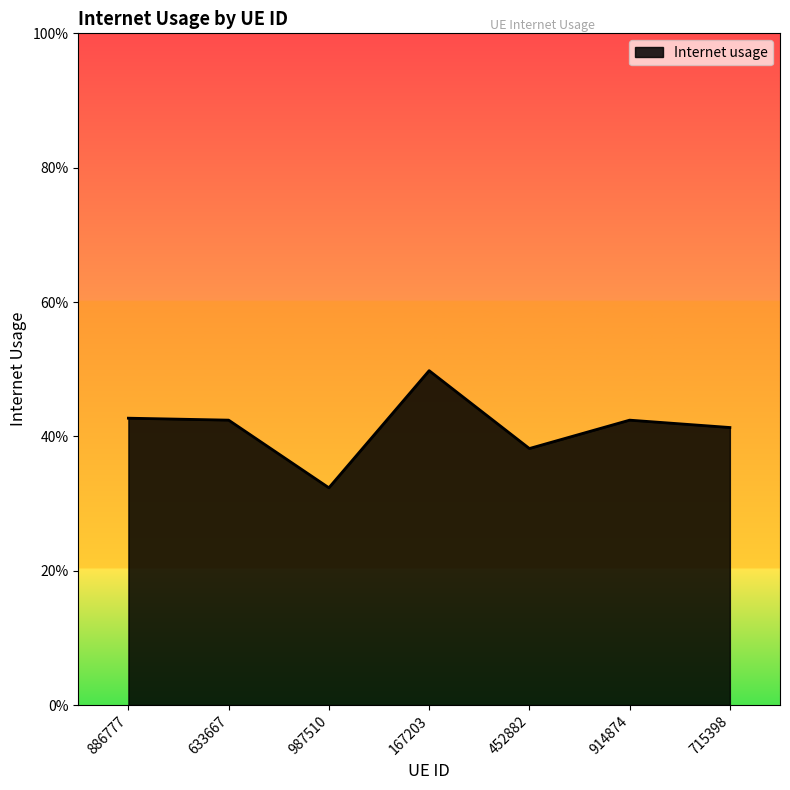

The chart shows a value of 0.8 at 886777. True or false?

False